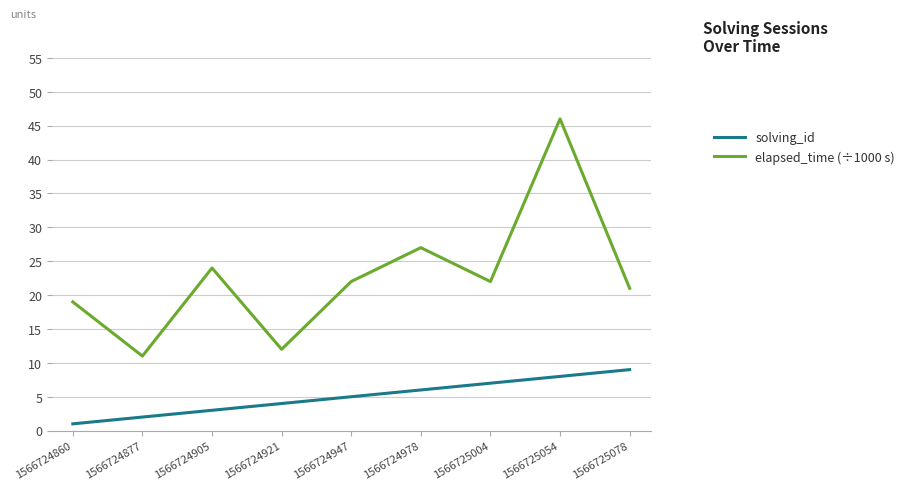

What is the spread (max minus min) of values at 1566724905?

21